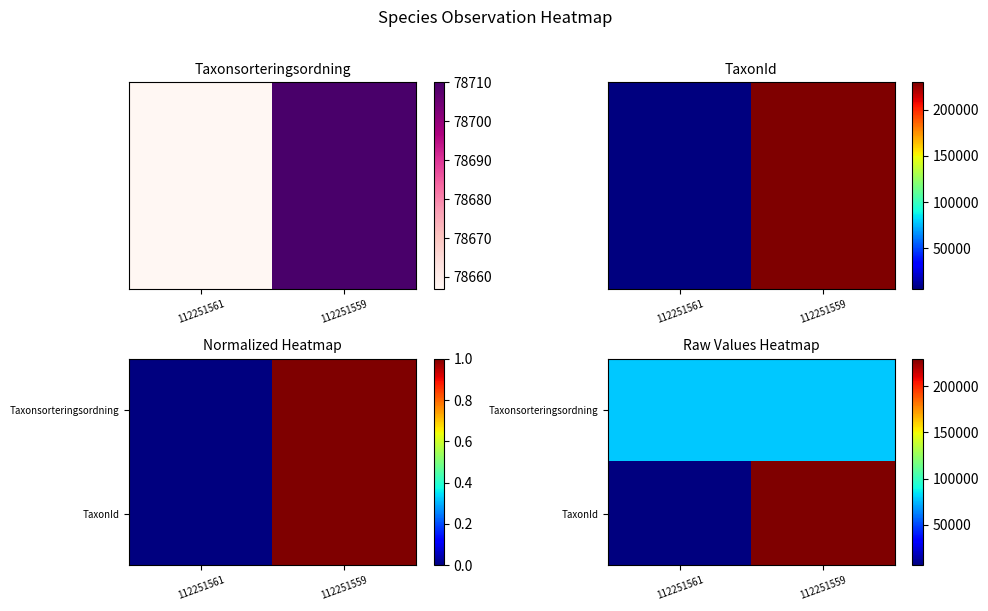

What is the minimum value shown in the chart?

6441